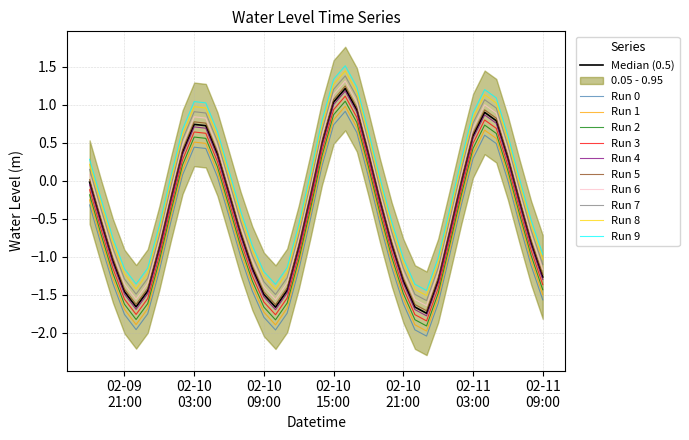

How many interior local valleys (lower than both neighbors) does the data have?

3